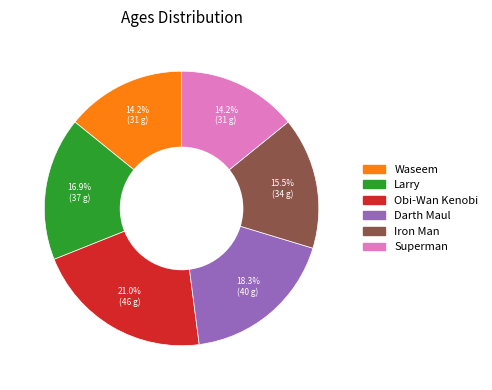

What is the largest slice in the pie chart?

Obi-Wan Kenobi